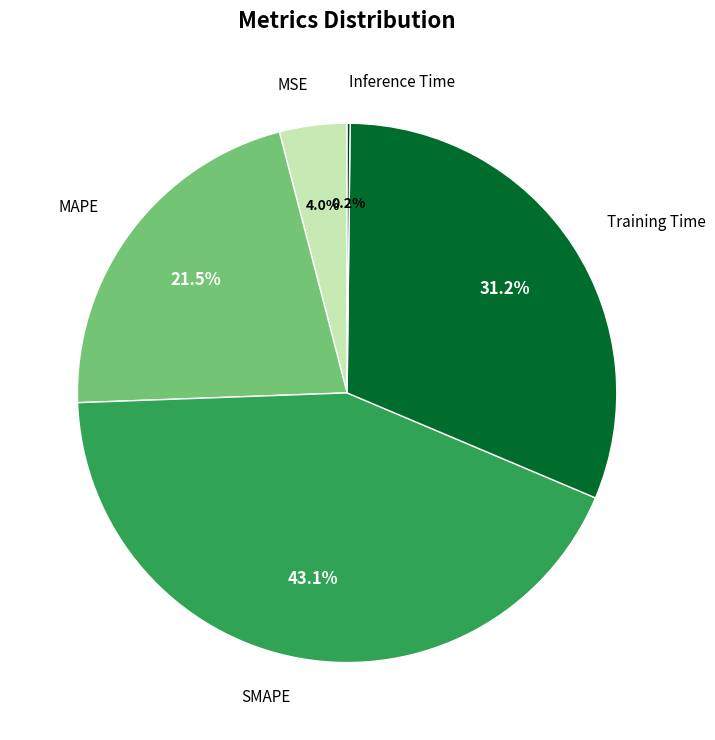

Is there any slice that represents more than half of the pie?

No